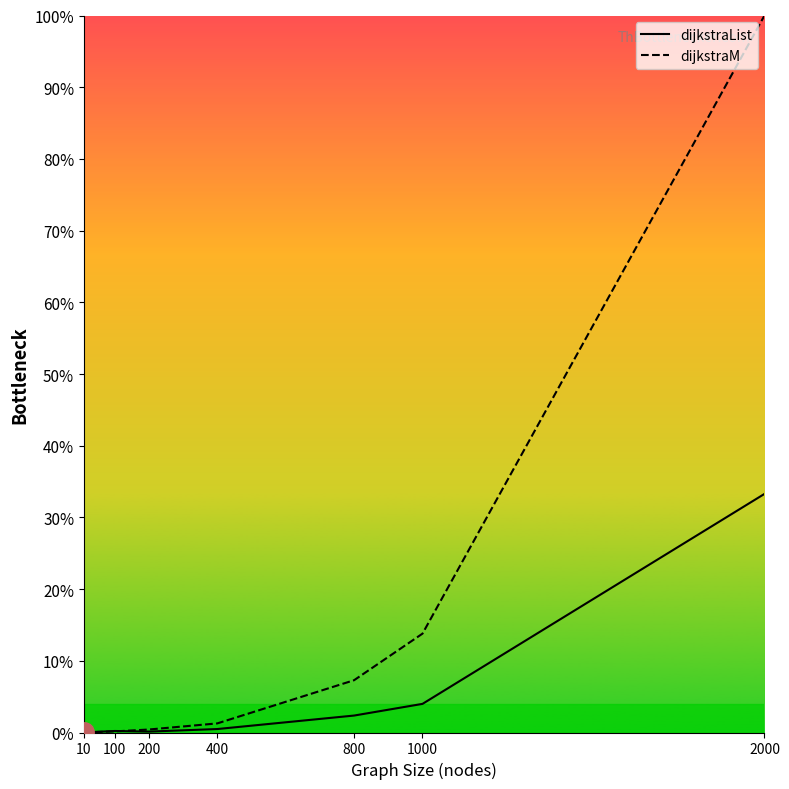

Rank the series by their maximum value, from highest to lowest.

dijkstraM, dijkstraList